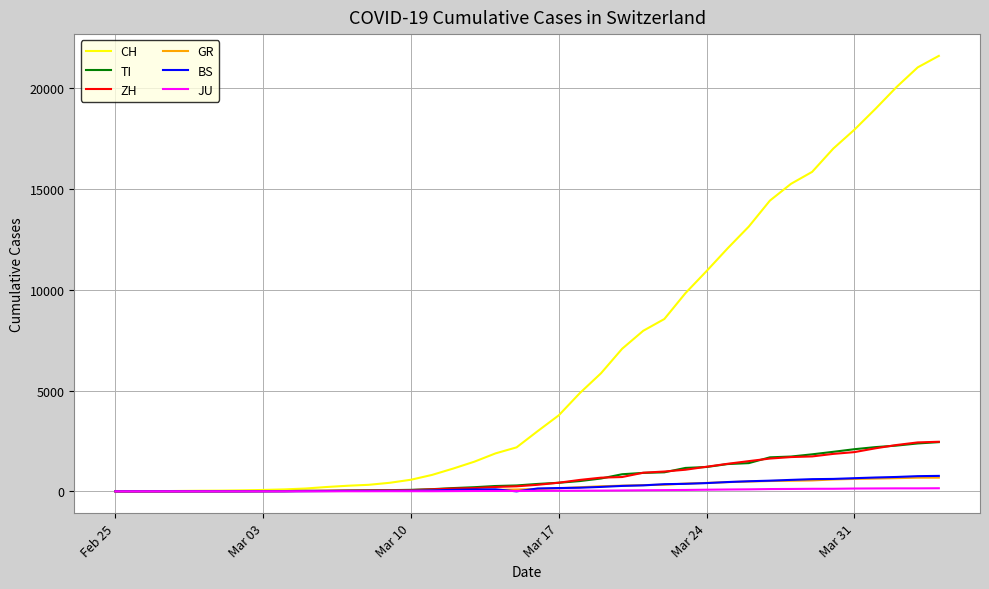

Which series has the largest range (max minus min)?

CH